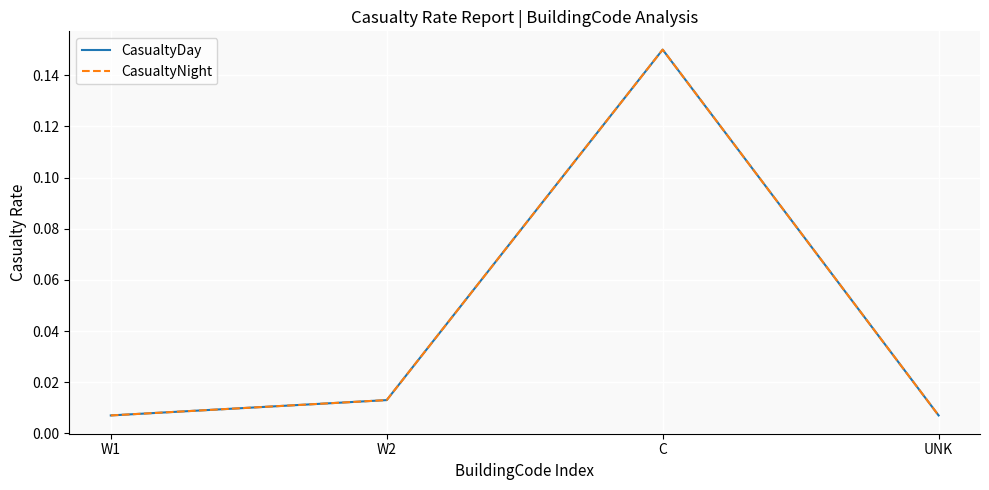

Reading left to right, list all the values displayed in this chart.

CasualtyDay: 0.0	0.0	0.1	0.0
CasualtyNight: 0.0	0.0	0.1	0.0